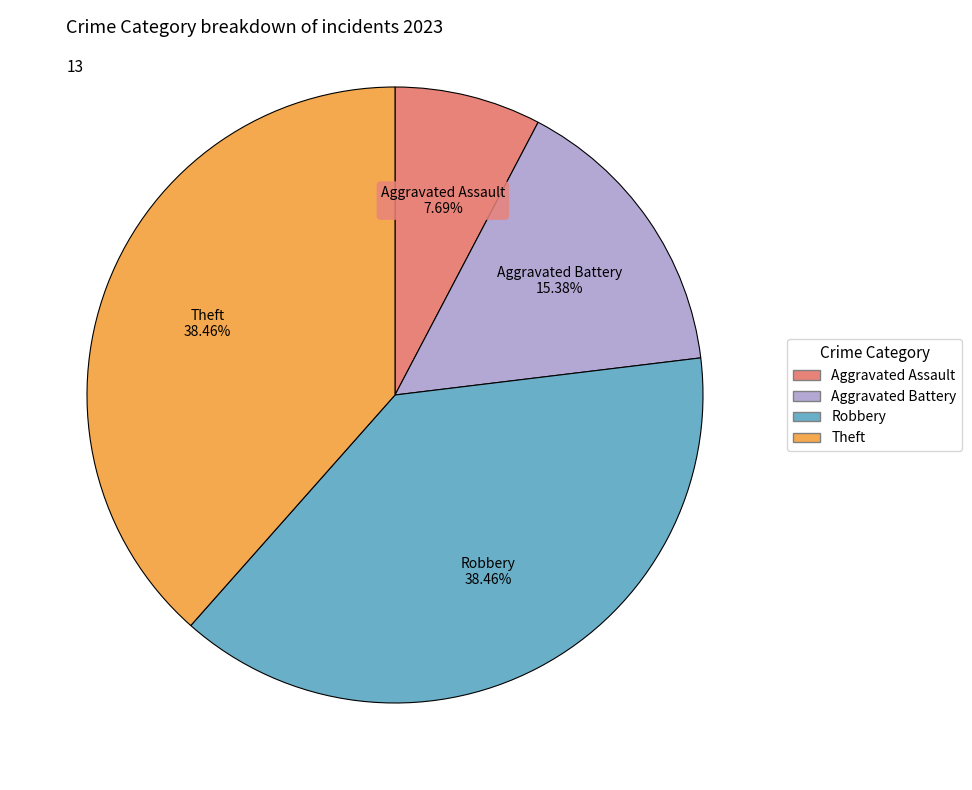

Count the number of slices in the pie.

4